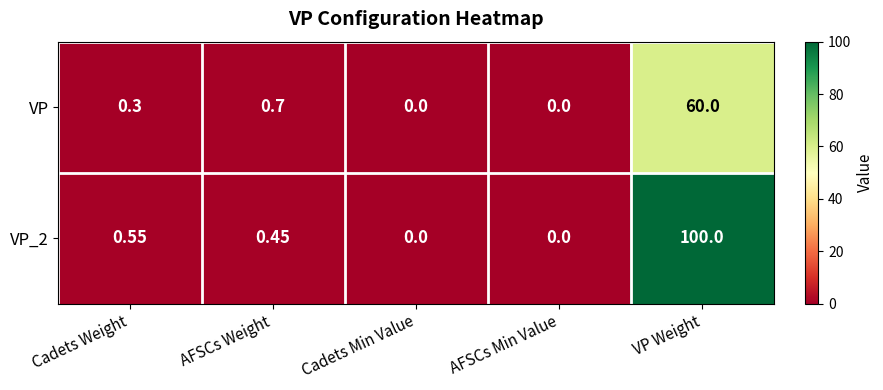

Count the number of data series in this chart.

2